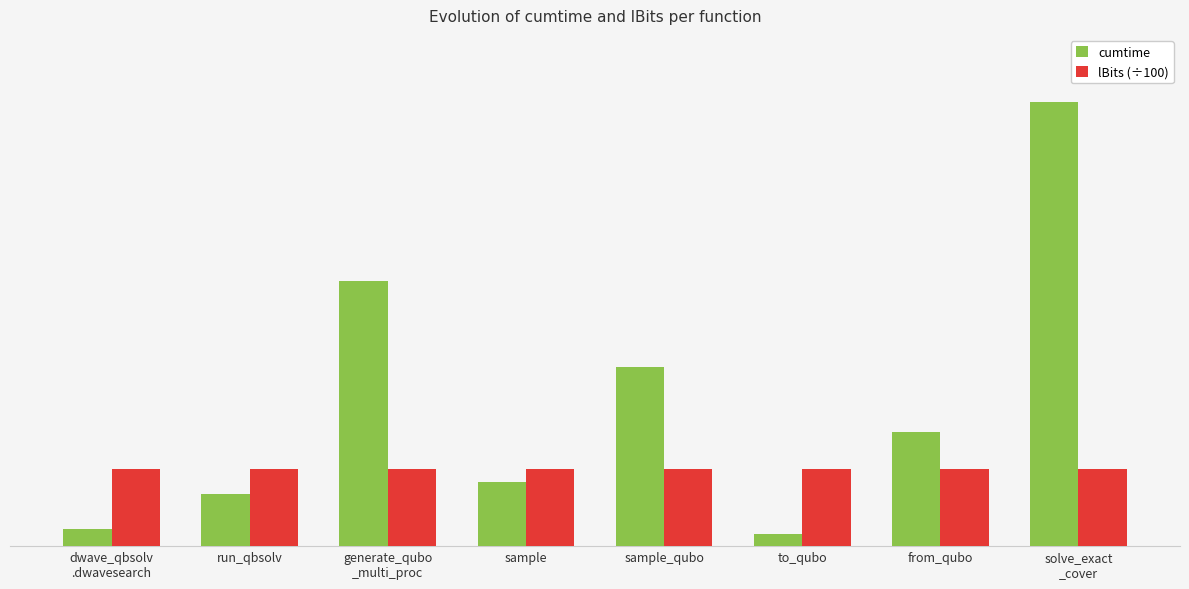

Reading left to right, extract all data points from this chart.

cumtime: 7.0	21.8	111.3	26.9	75.0	5.1	47.8	186.3
lBits (÷100): 32.2	32.2	32.2	32.2	32.2	32.2	32.2	32.2